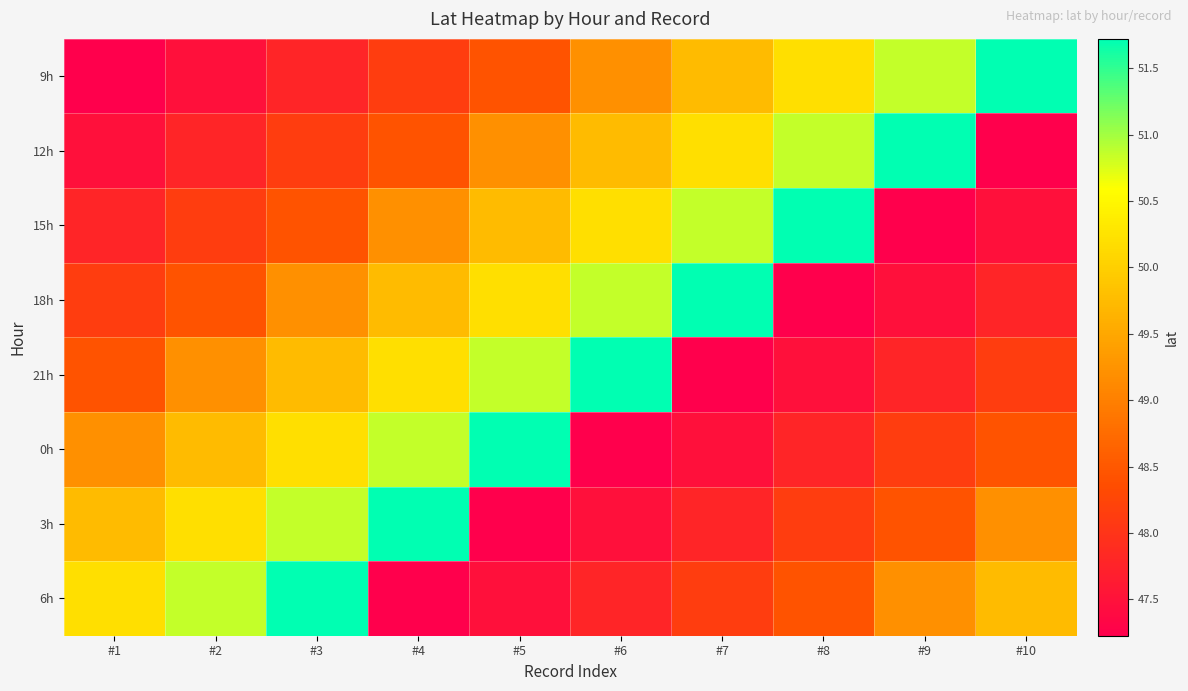

Which category has the lowest value across all series?

#1